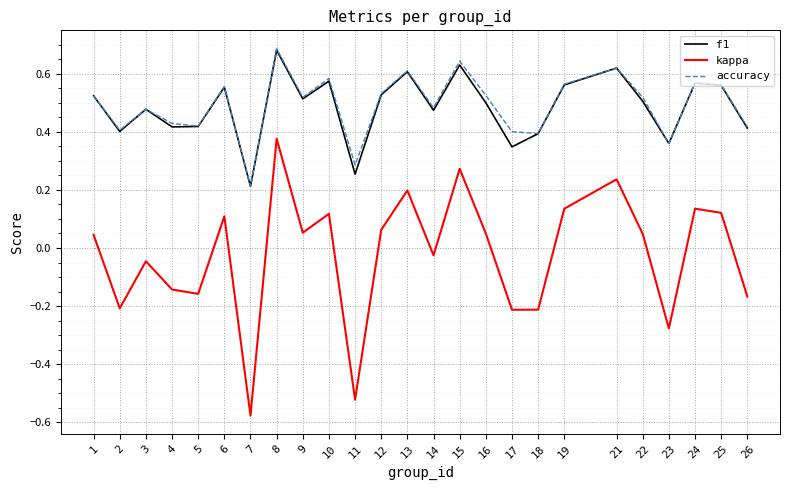

True or false: kappa and accuracy intersect in this chart.

False